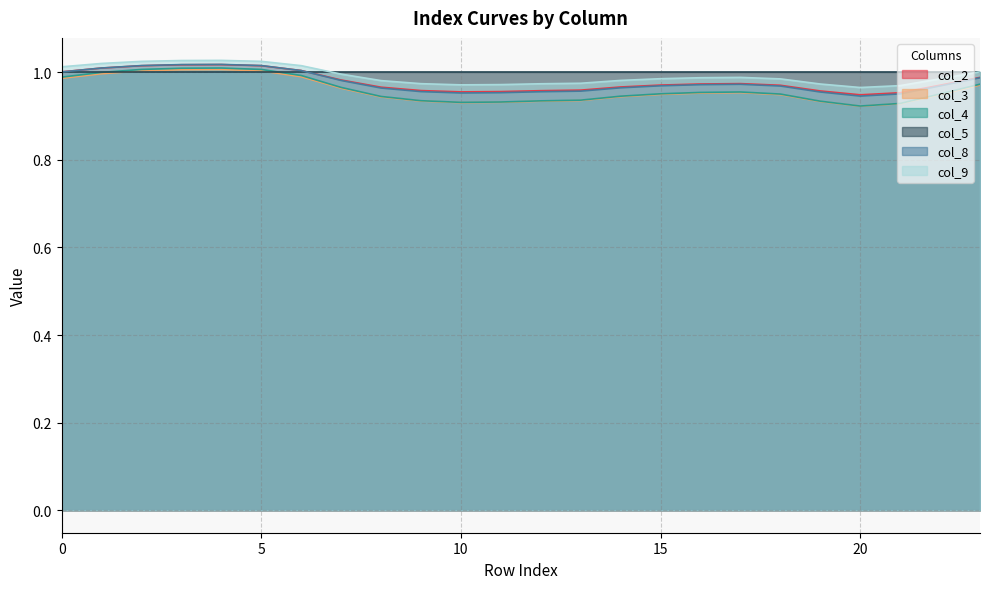

What is the sum of the col_4 values at 23 and 3?

2.0